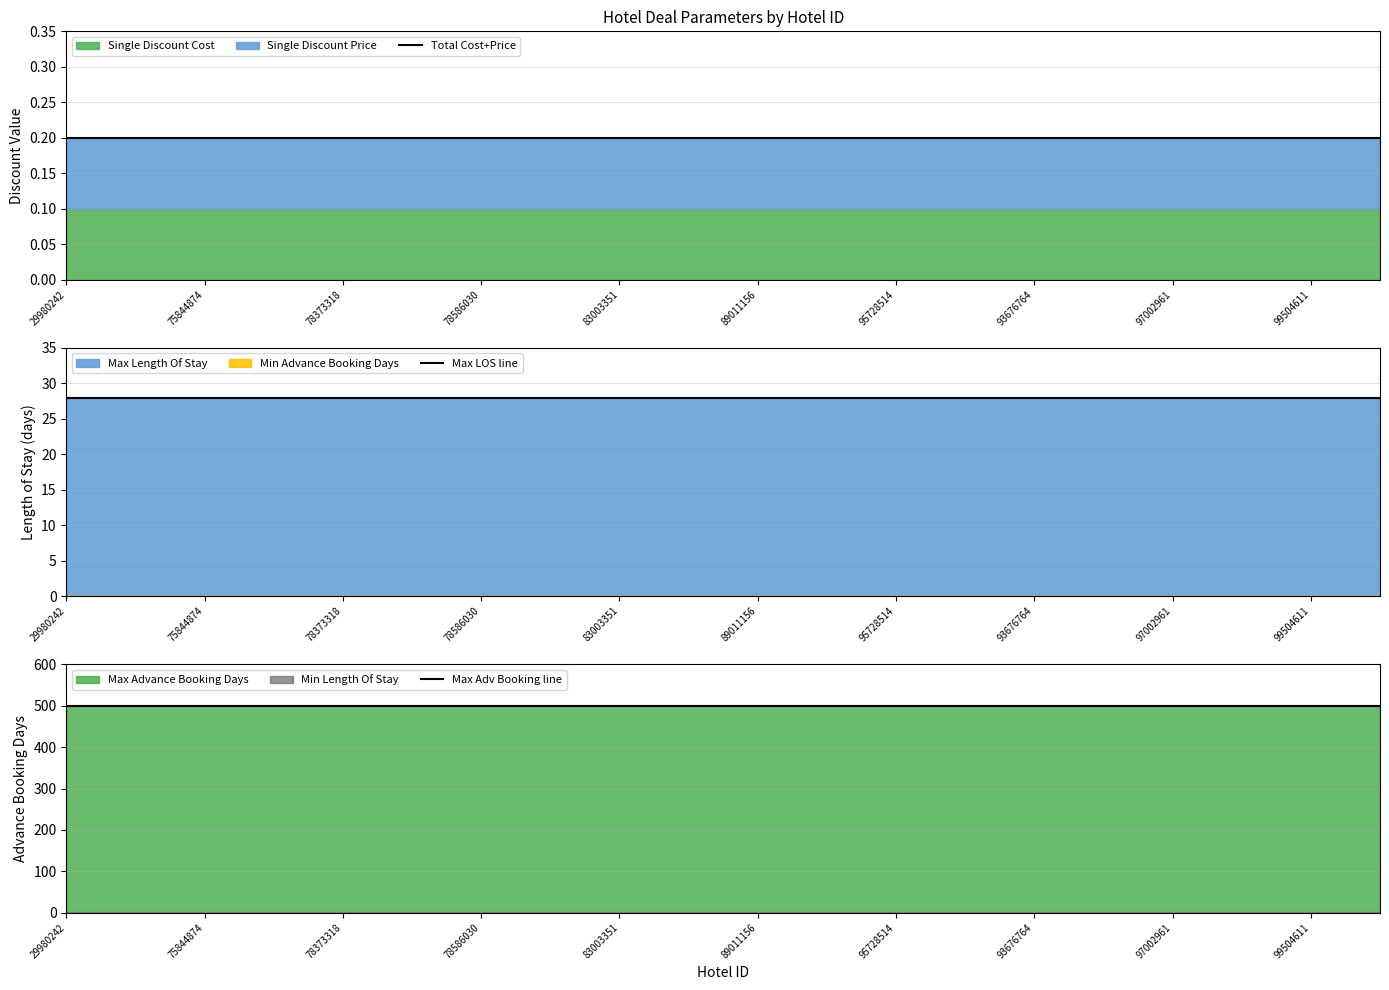

What is the highest value of the Total Cost+Price series?

0.2